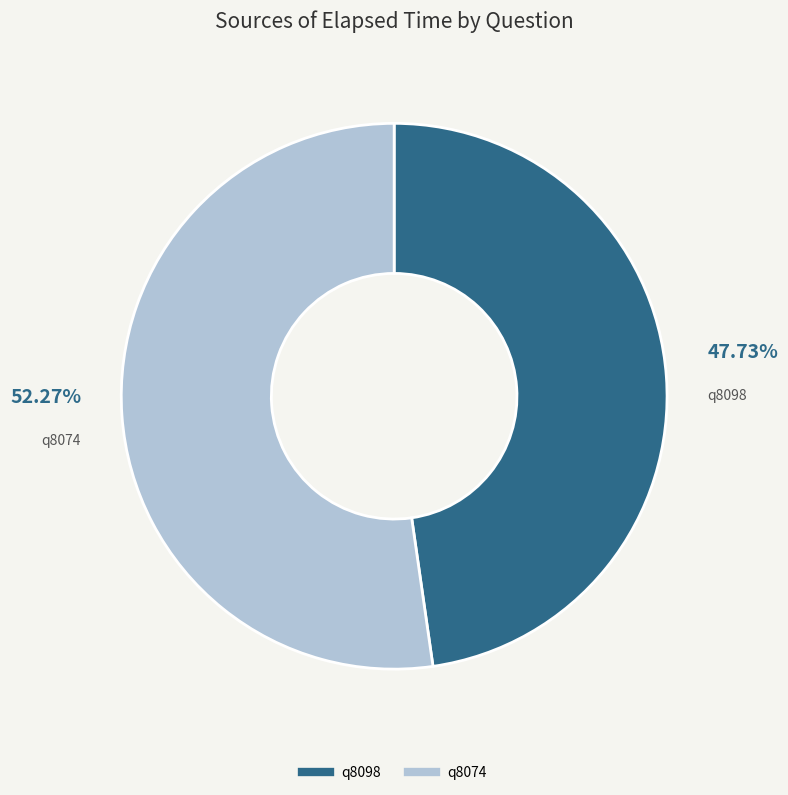

What is the majority slice?

q8074